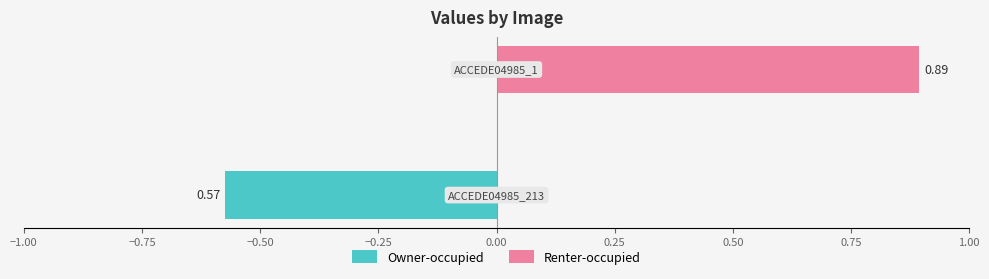

The value of Renter-occupied at −0.75 is 1.4. True or false?

False